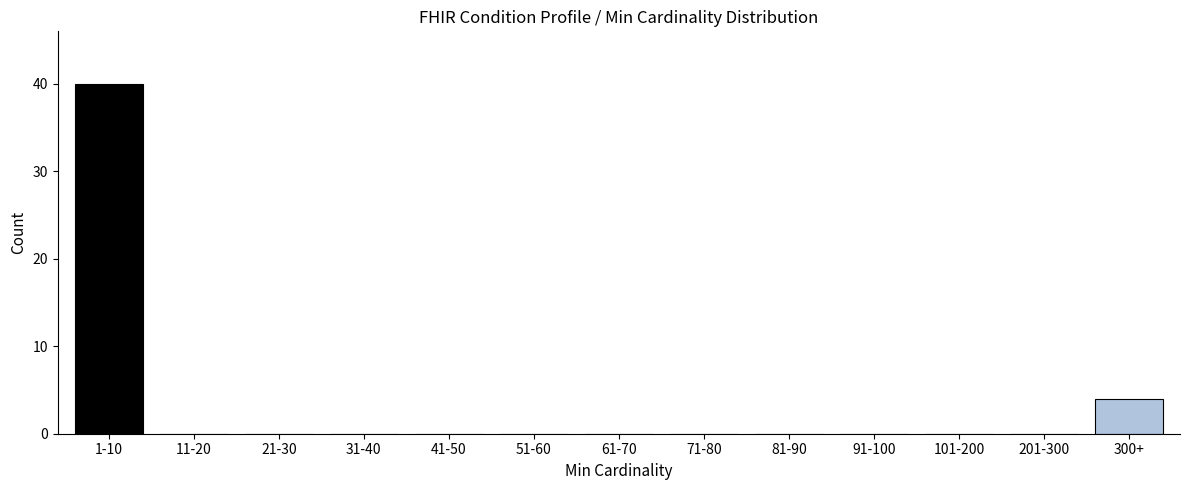

Reading right to left, list all the values displayed in this chart.

300+=4	201-300=0	101-200=0	91-100=0	81-90=0	71-80=0	61-70=0	51-60=0	41-50=0	31-40=0	21-30=0	11-20=0	1-10=40